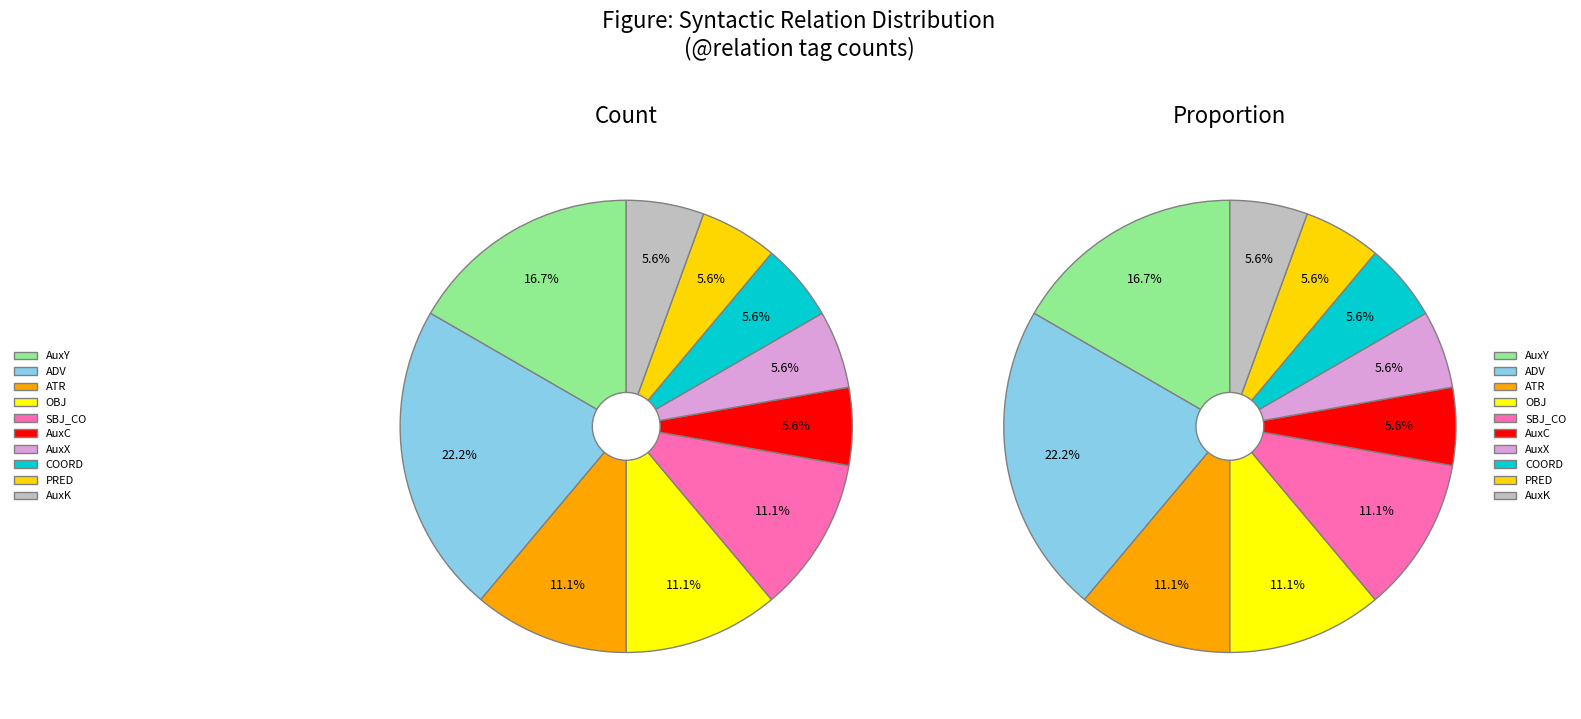

Is there any slice that represents more than half of the pie?

No